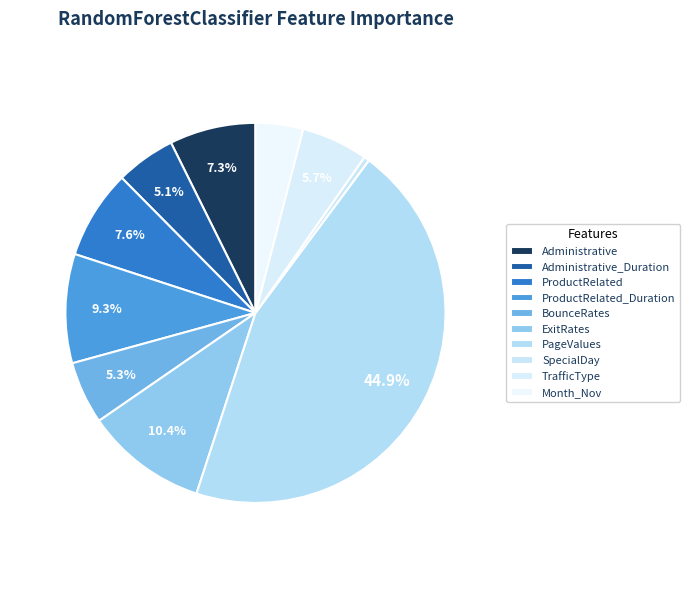

To the nearest percent, what percentage of the pie is Administrative_Duration?

5%